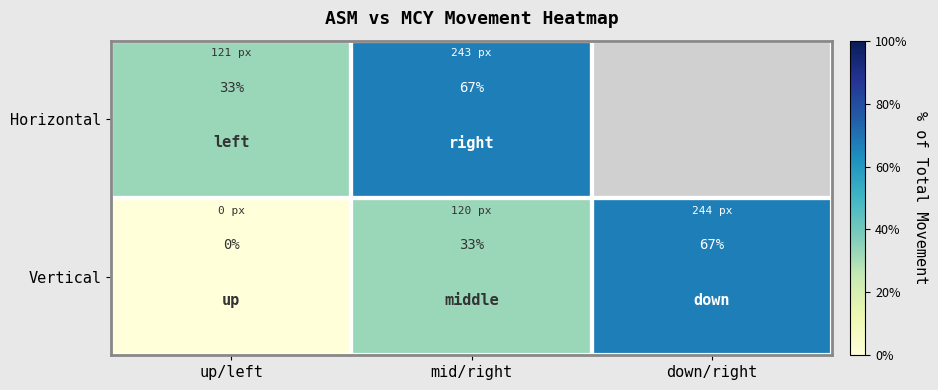

At mid/right, list the series in order from smallest to largest.

Vertical, Horizontal